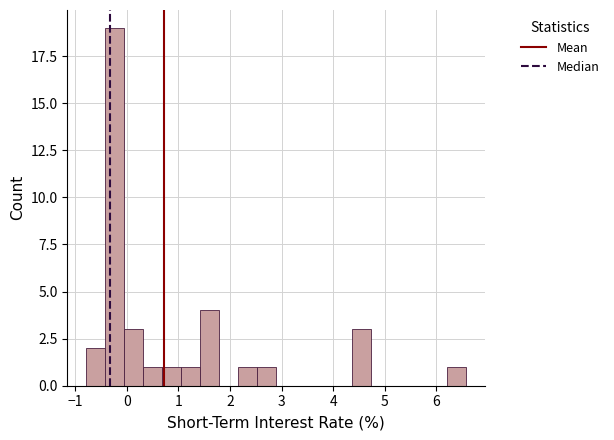

Read against the x-axis, roughly where is the centre of the tallest bar?

-0.2